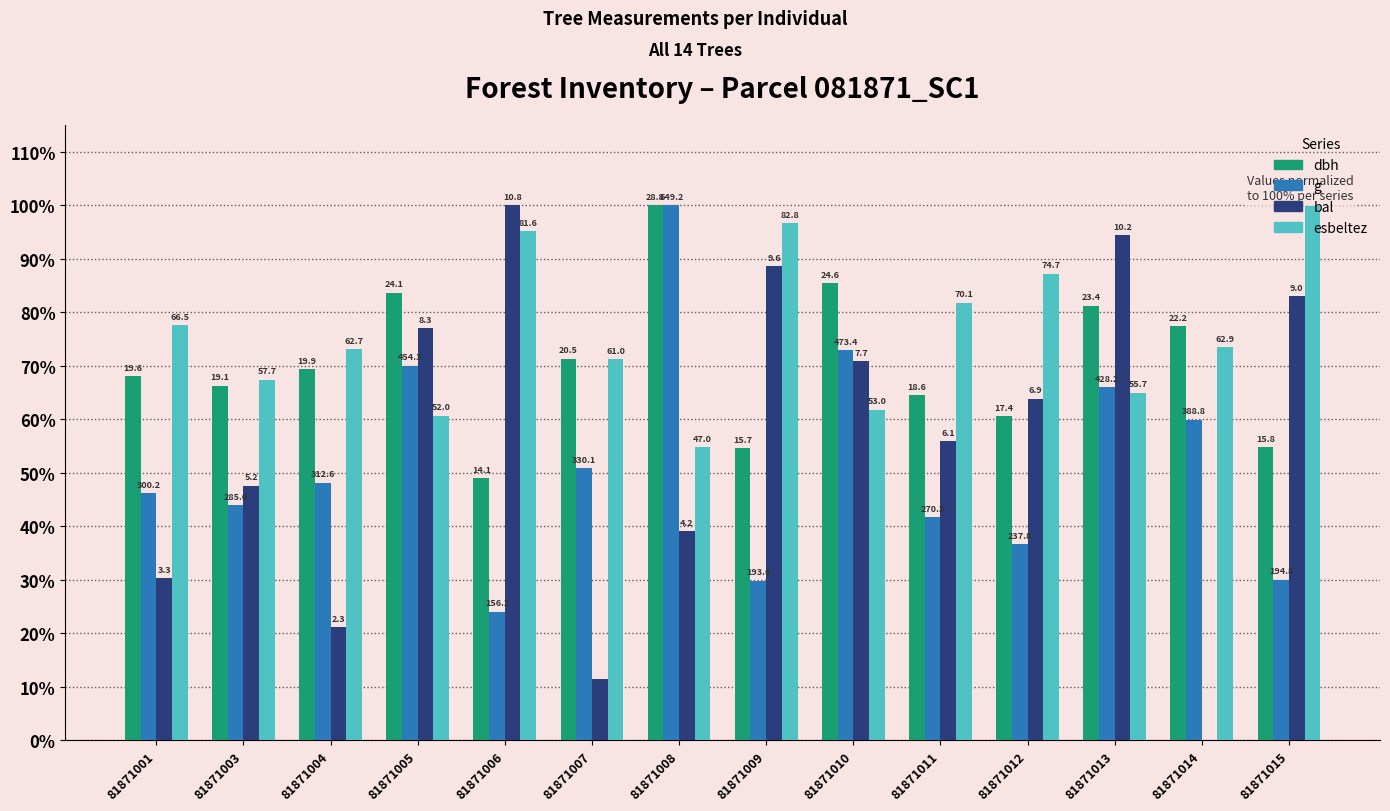

What are all the series names shown in the legend?

dbh, g, bal, esbeltez